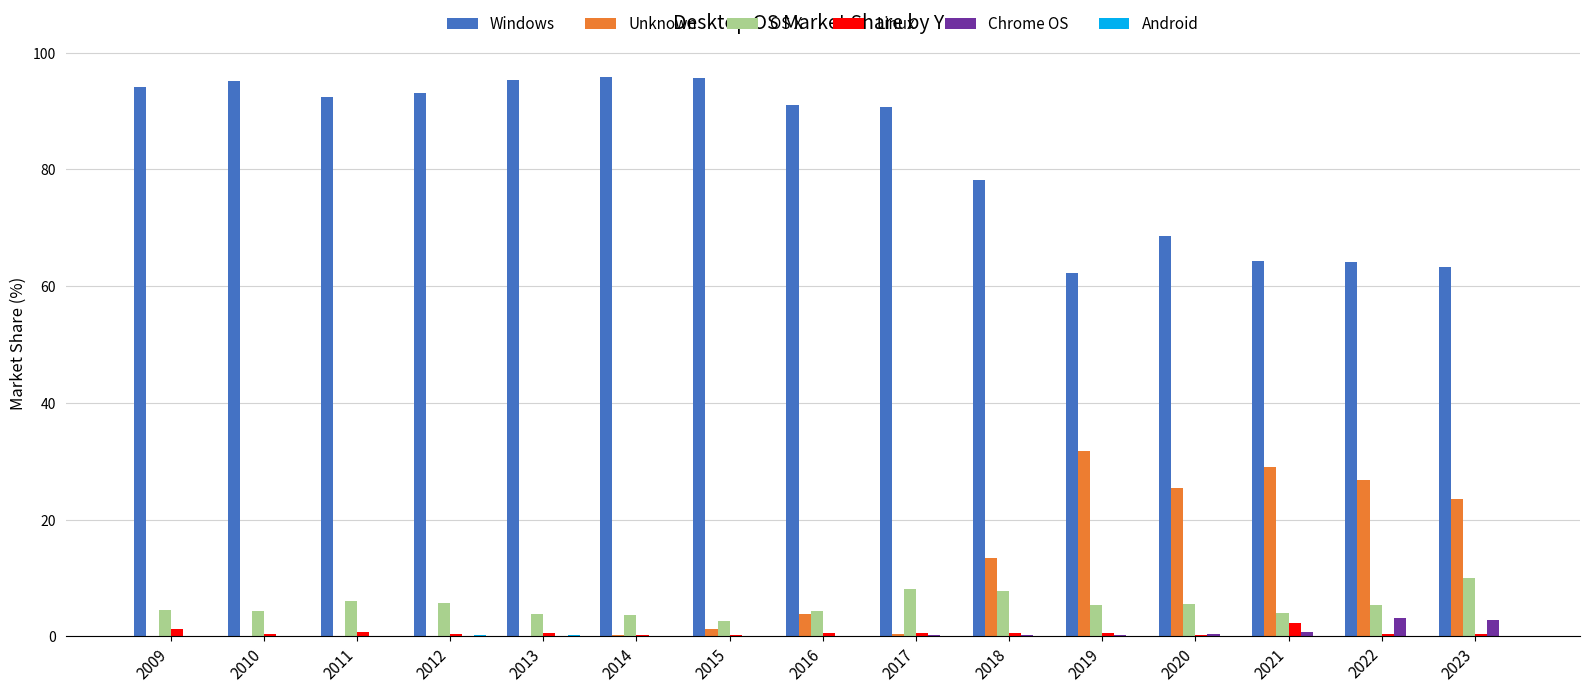

What is the total value across all series at 2022?

100.0